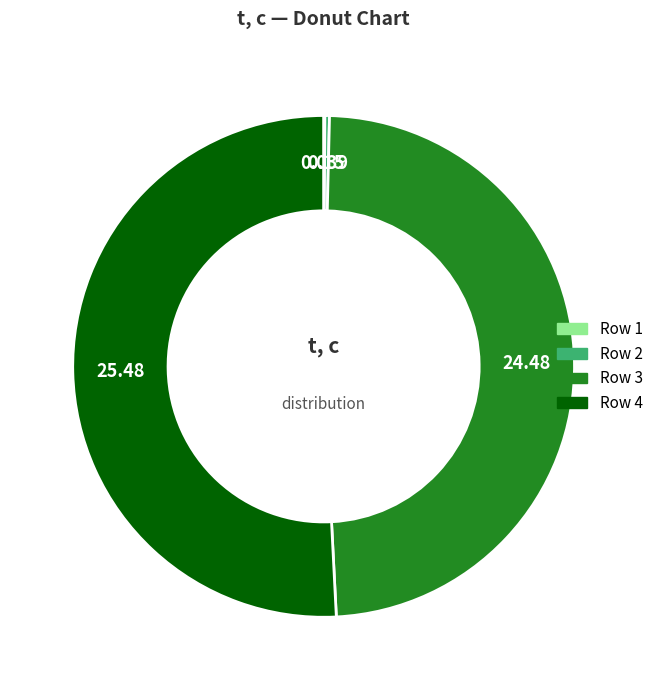

Does any single category account for the majority?

Yes